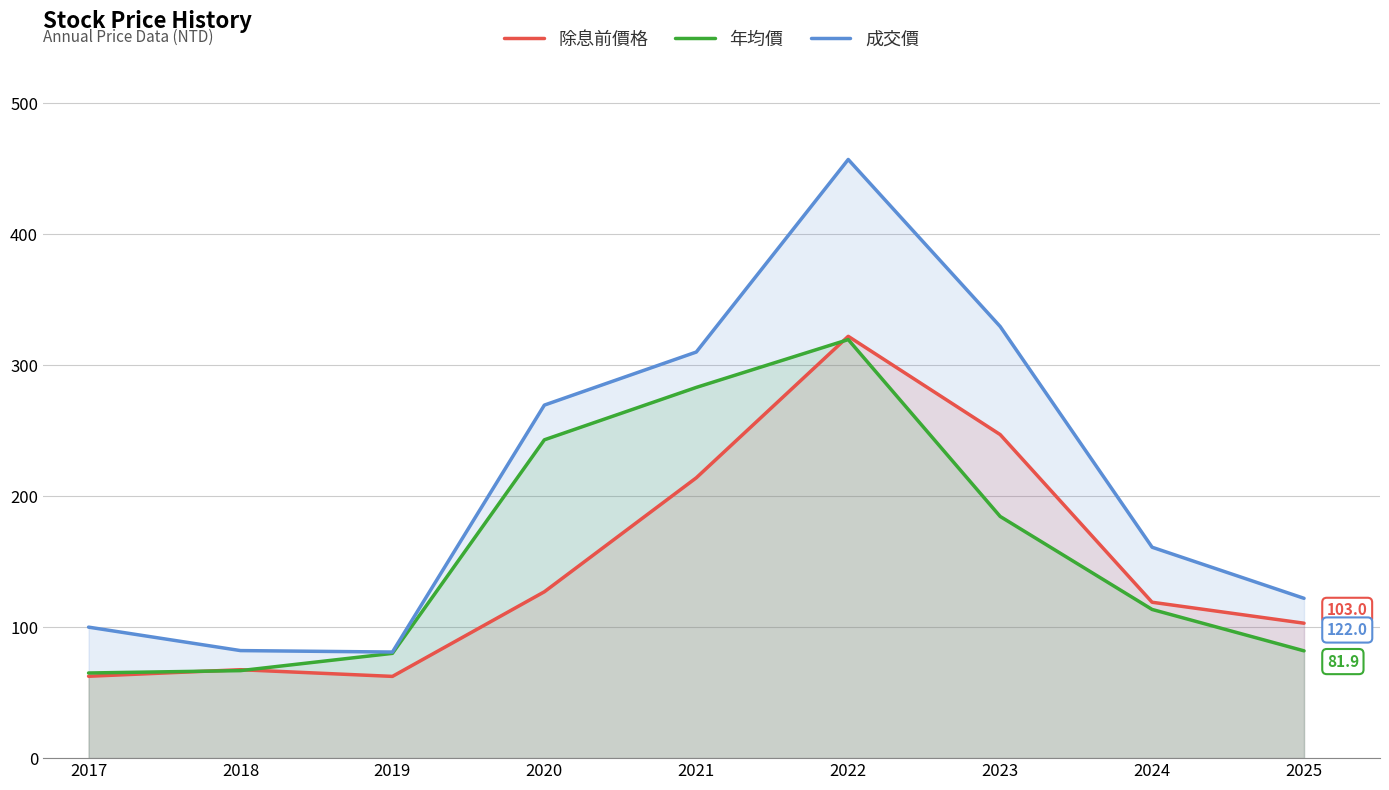

True or false: 年均價 and 成交價 intersect in this chart.

False